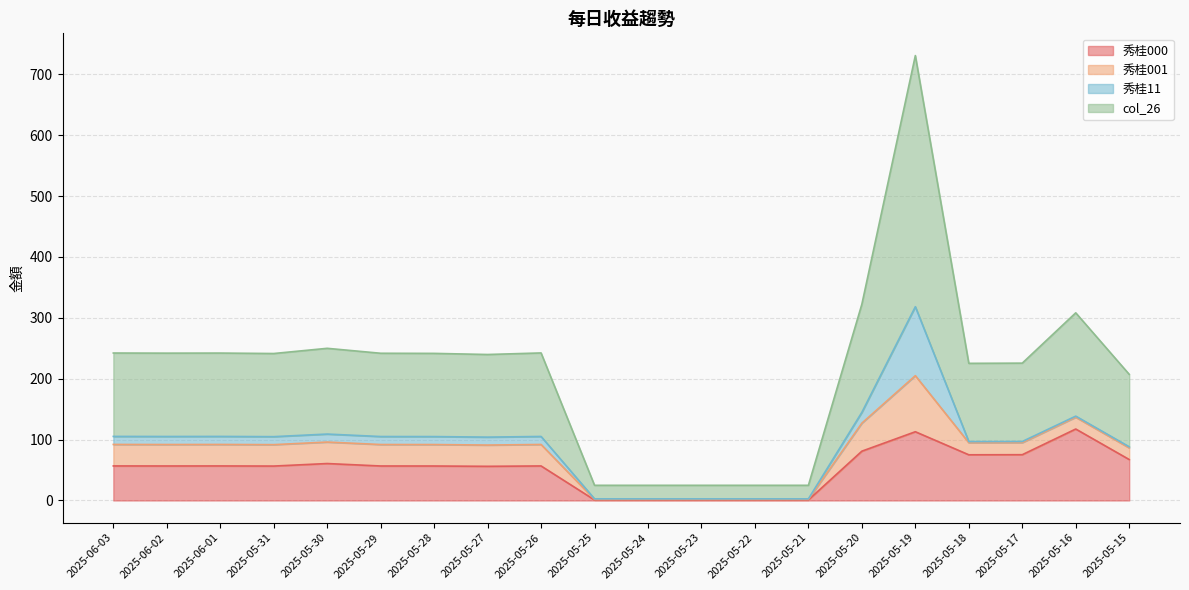

True or false: 秀桂000 has a value of 56.6 at 2025-05-28.

True